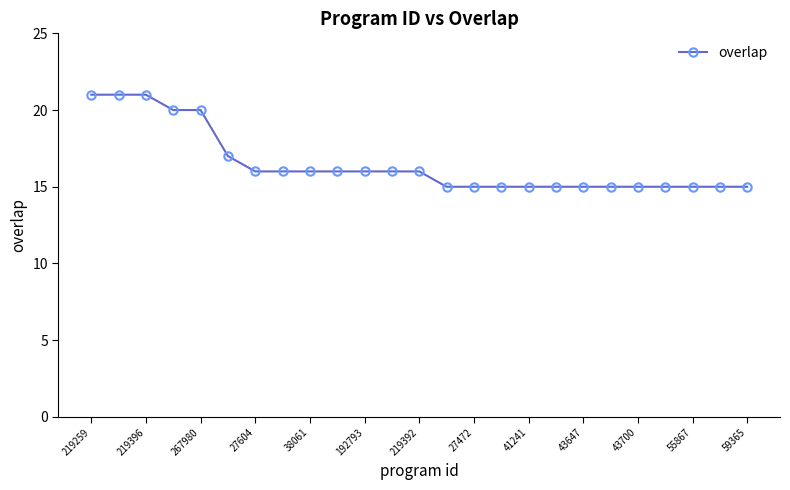

What is the value of the 2nd point from the left?

21